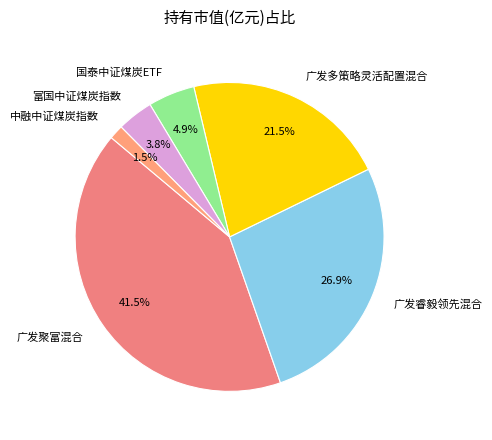

Is there a majority slice in this chart?

No